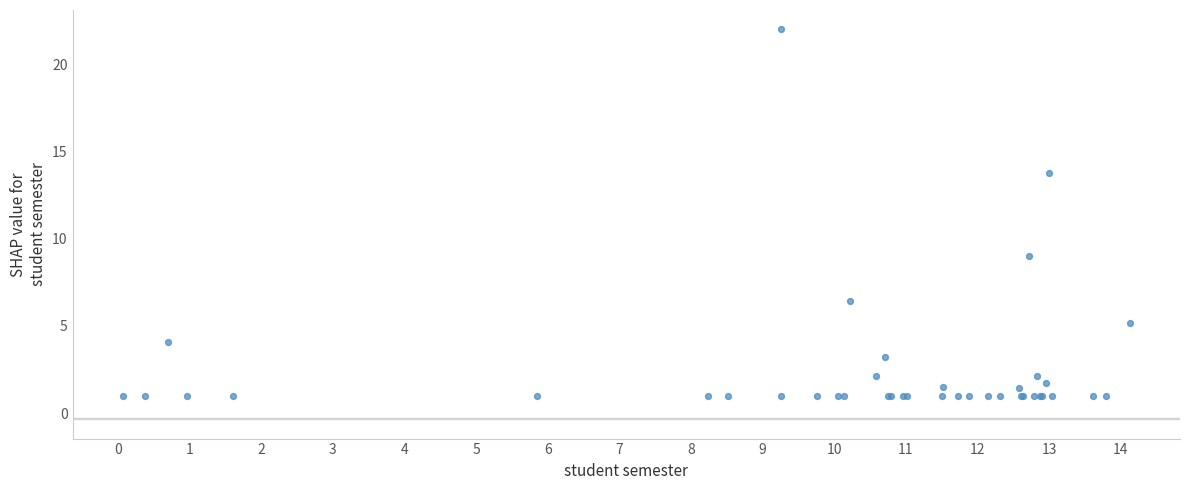

What Y value in the scatter plot is closest to 11?

9.0